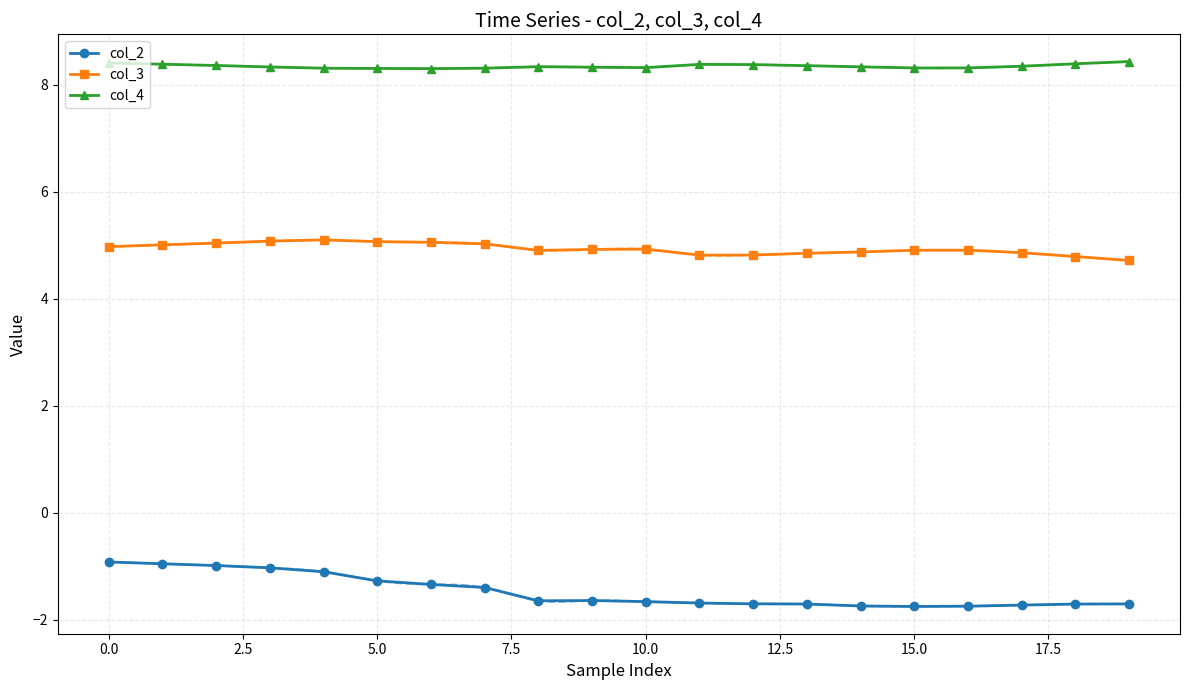

List the series in order of their overall mean, highest first.

col_4, col_3, col_2